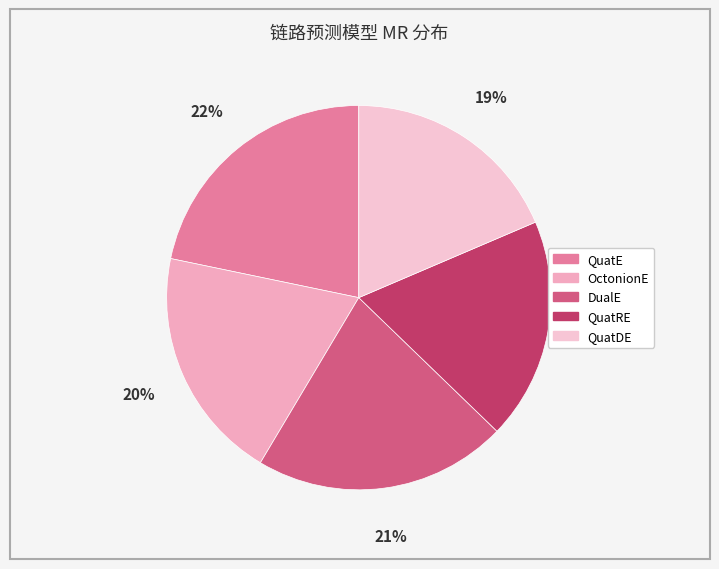

To the nearest percent, what portion does DualE represent?

21%